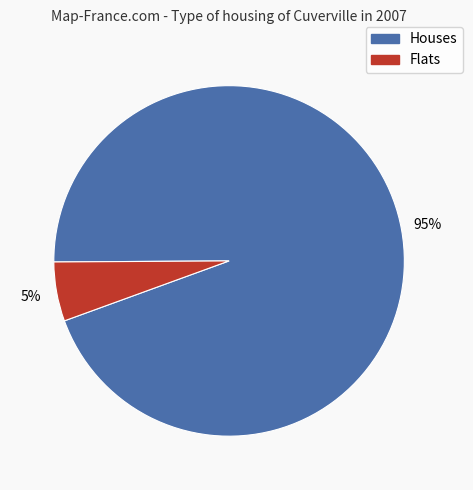

Is there a majority slice in this chart?

Yes